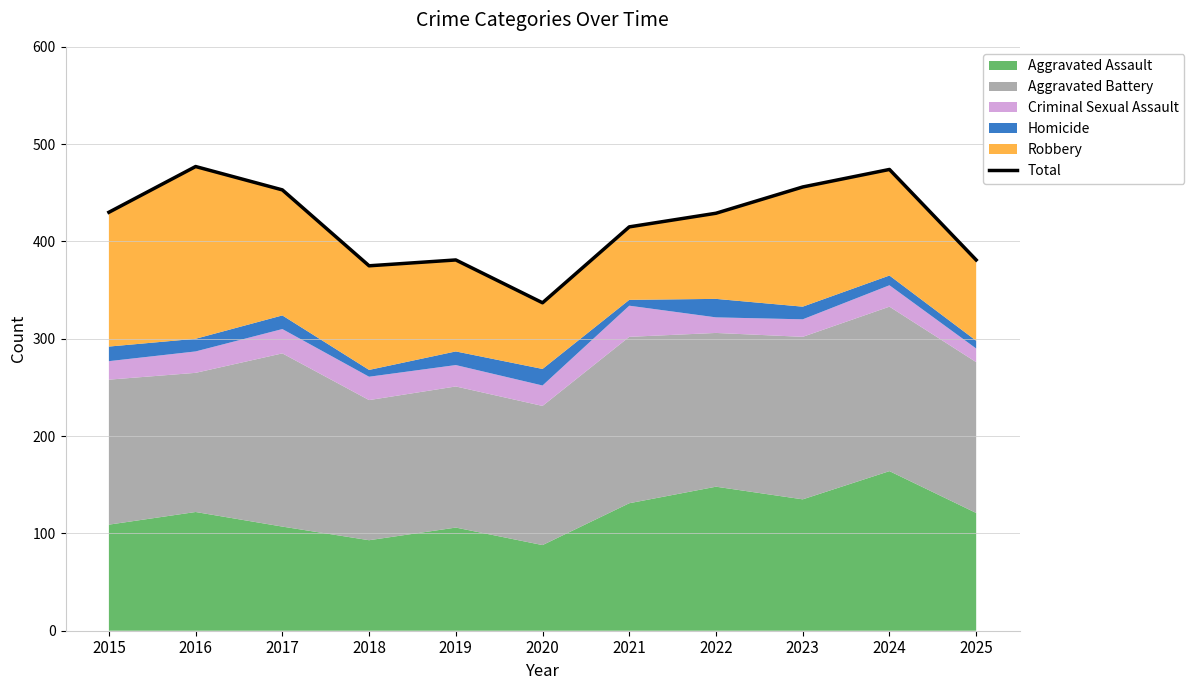

Which has a higher value, 2020 or 2021?

2021